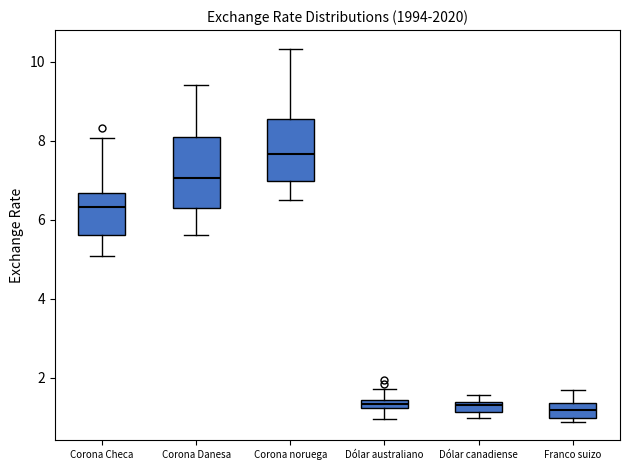

Where is the upper edge of the box for Corona noruega on the y-axis? The values are not printed on the chart, so give them approximately, as read against the axis.

8.6